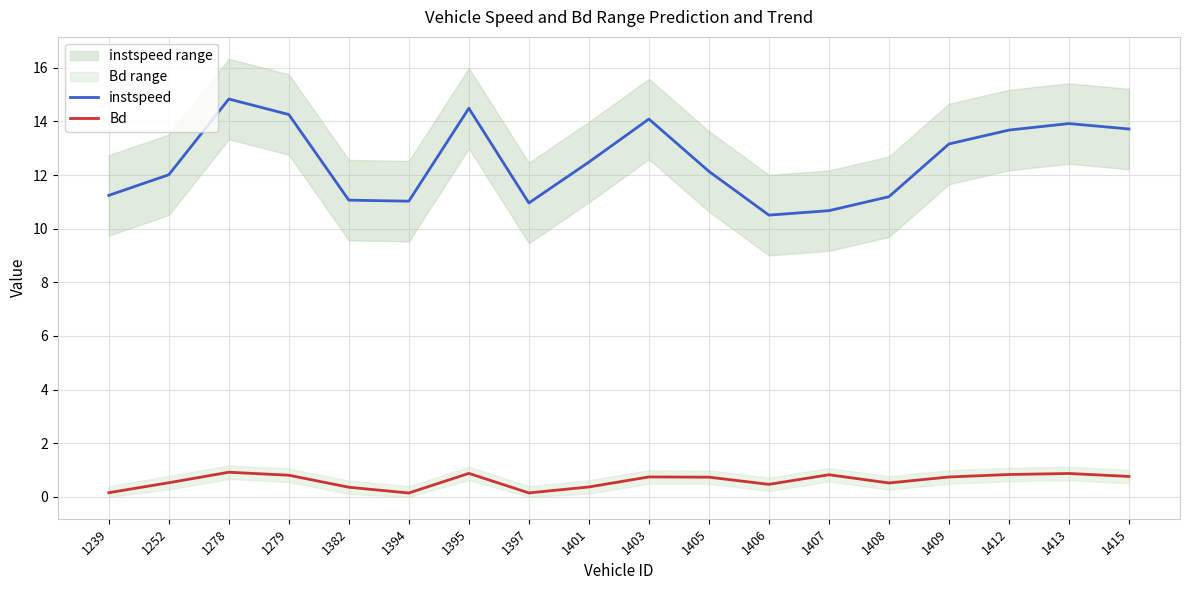

Reading left to right, list all the values displayed in this chart.

instspeed: 11.2	12.0	14.8	14.3	11.1	11.0	14.5	11.0	12.5	14.1	12.1	10.5	10.7	11.2	13.2	13.7	13.9	13.7
Bd: 0.2	0.5	0.9	0.8	0.4	0.1	0.9	0.1	0.4	0.7	0.7	0.5	0.8	0.5	0.7	0.8	0.9	0.8